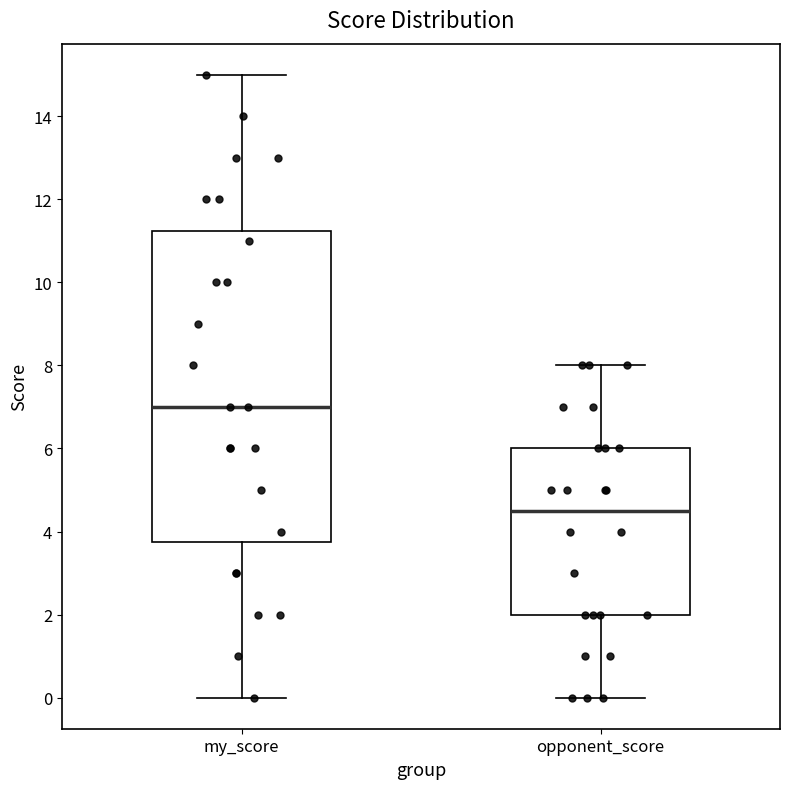

Where does the lower whisker of the box for opponent_score end on the y-axis? The values are not printed on the chart, so give them approximately, as read against the axis.

0.0